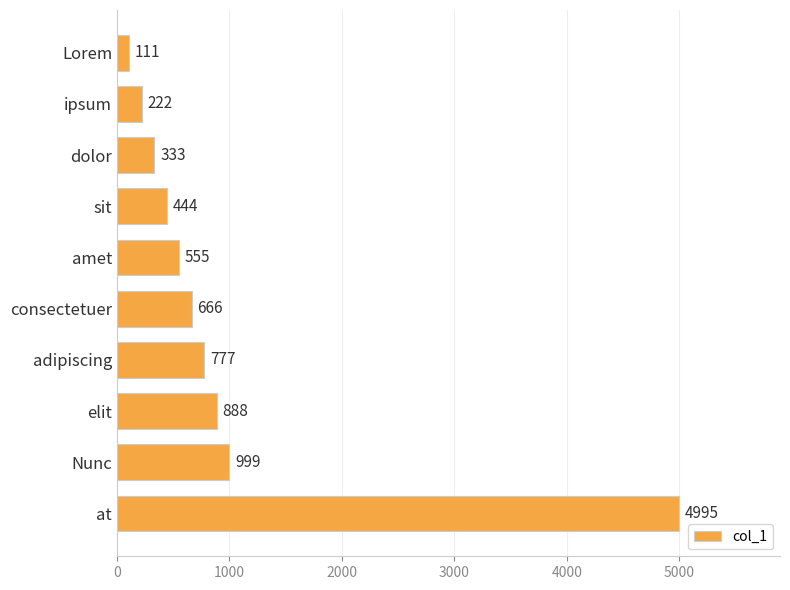

Reading top to bottom, what are all the values shown in this chart?

111	222	333	444	555	666	777	888	999	4995